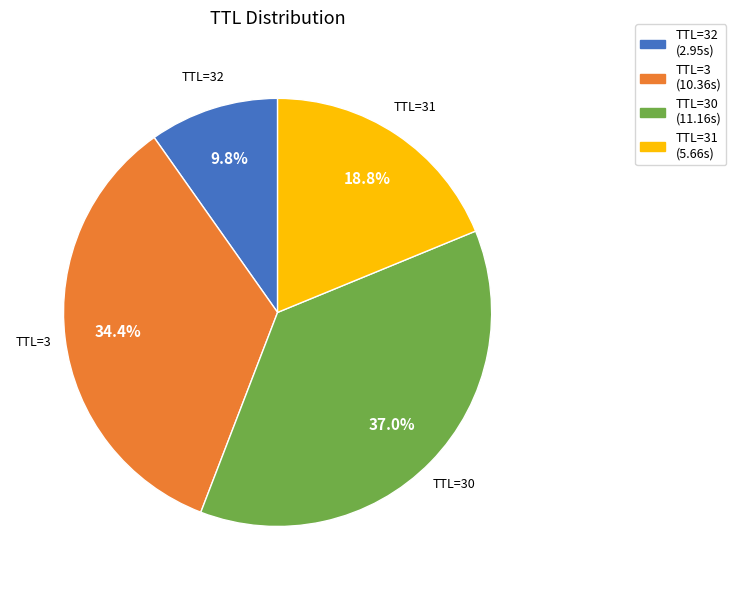

Between TTL=32 and TTL=3, which is larger?

TTL=3